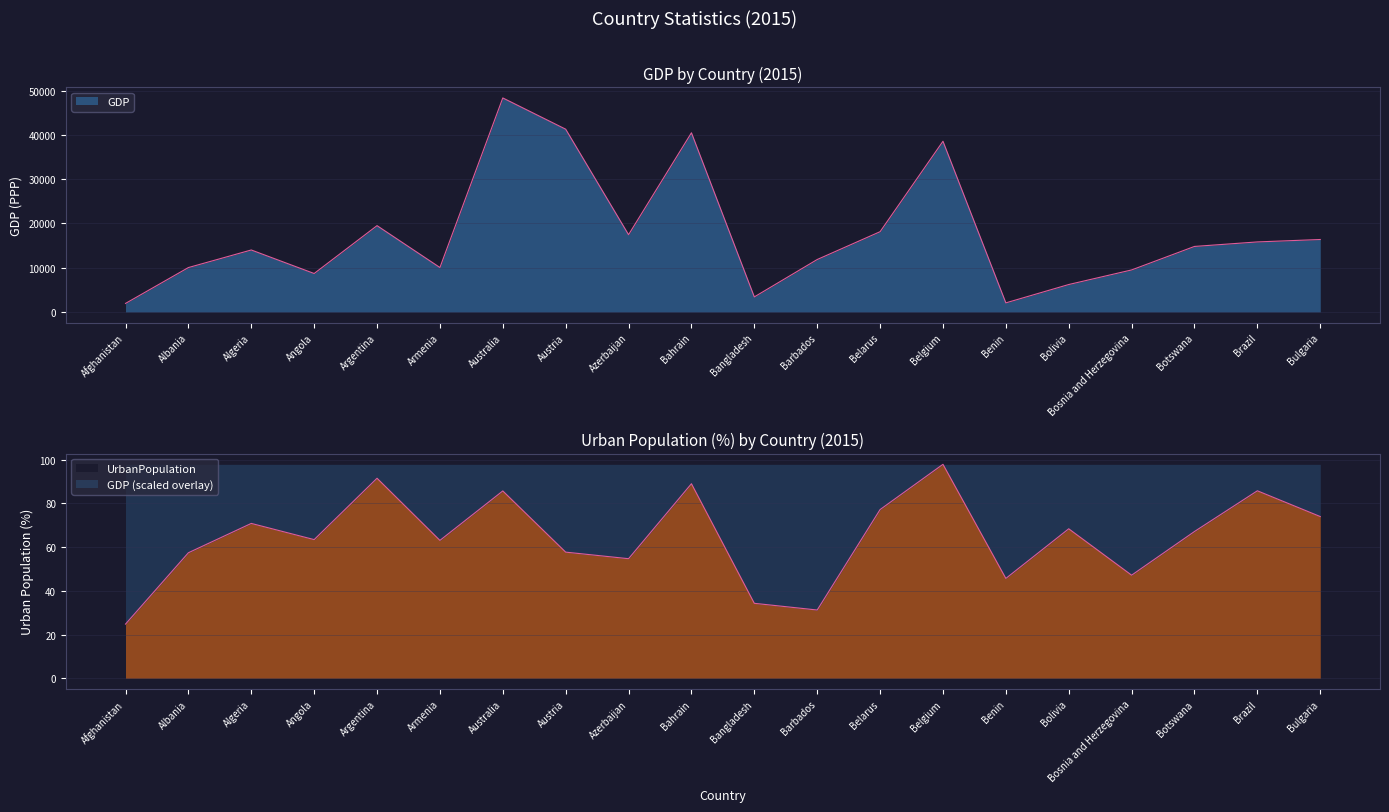

True or false: GDP and UrbanPopulation intersect in this chart.

False